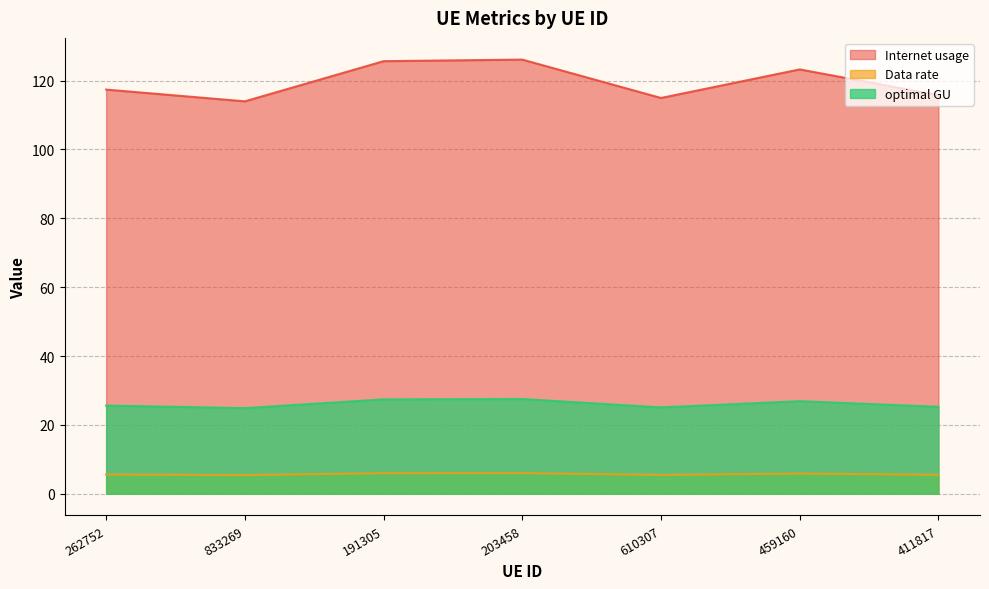

True or false: optimal GU and Internet usage intersect in this chart.

False